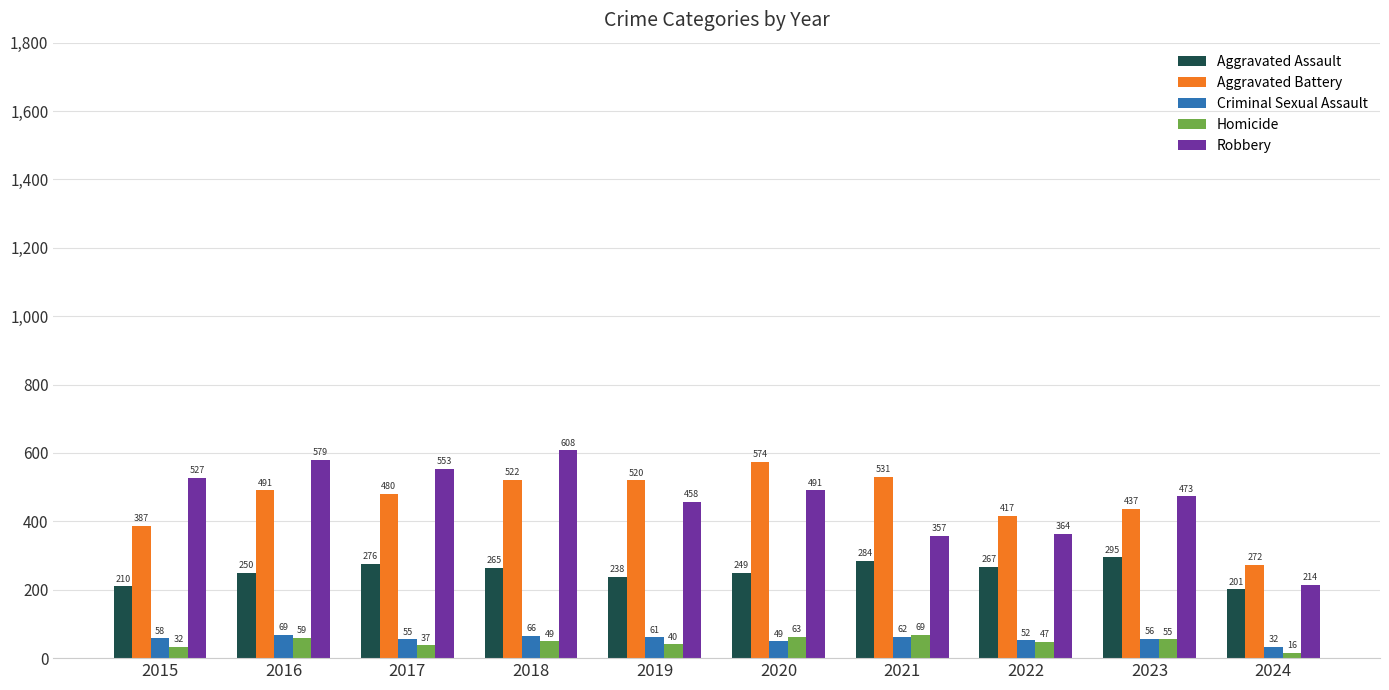

How many groups of bars are there?

10